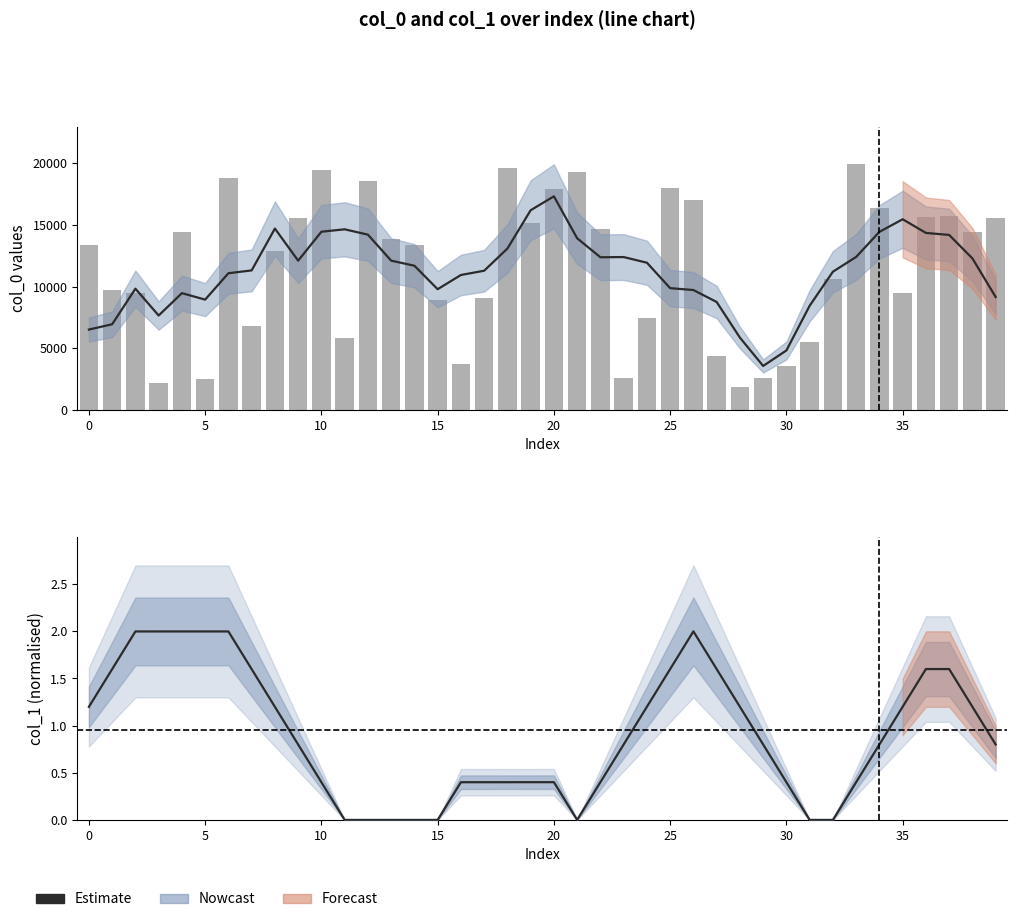

Reading left to right, transcribe all the data shown in this chart.

Estimate: 1.2	1.6	2.0	2.0	2.0	2.0	2.0	1.6	1.2	0.8	0.4	0.0	0.0	0.0	0.0	0.0	0.4	0.4	0.4	0.4	0.4	0.0	0.4	0.8	1.2	1.6	2.0	1.6	1.2	0.8	0.4	0.0	0.0	0.4	0.8	1.2	1.6	1.6	1.2	0.8
col_0 (bars): 13350.0	9747.0	9450.0	2148.0	14427.0	2475.0	18809.0	6830.0	12848.0	15577.0	19444.0	5791.0	18566.0	13829.0	13408.0	8900.0	3734.0	9036.0	19599.0	15138.0	17891.0	19275.0	14680.0	2583.0	7440.0	17971.0	16986.0	4362.0	1819.0	2591.0	3524.0	5488.0	10650.0	19952.0	16398.0	9514.0	15655.0	15761.0	14413.0	15577.0